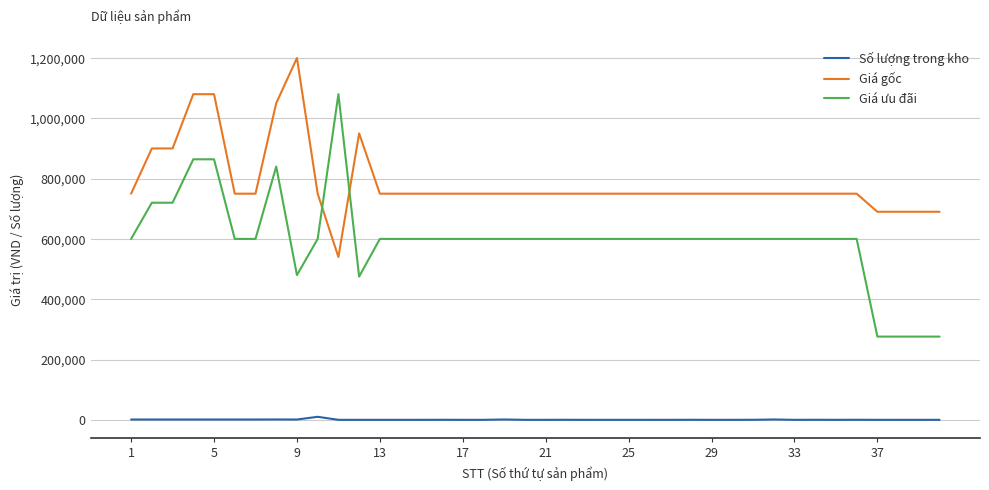

True or false: Giá ưu đãi and Số lượng trong kho intersect in this chart.

False